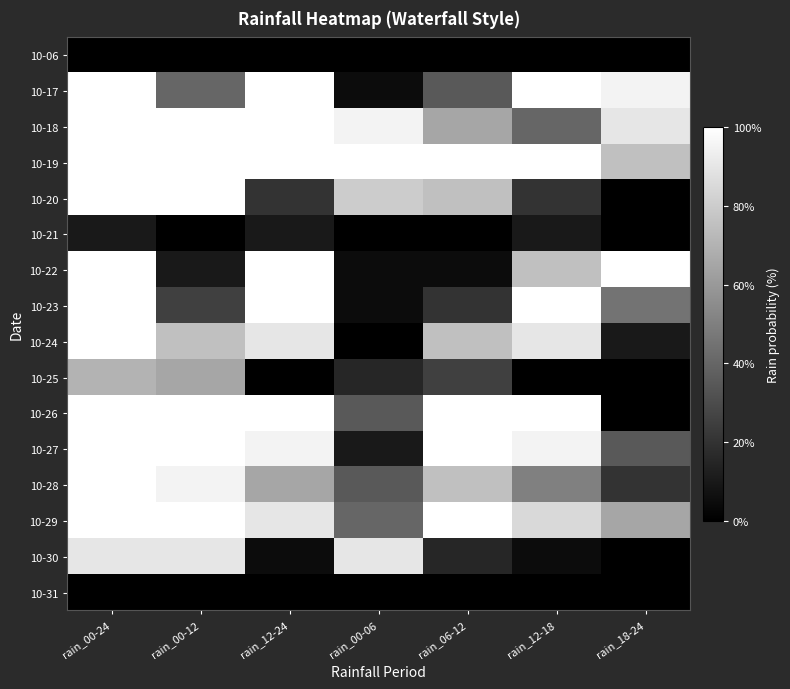

Reading left to right, transcribe all the data shown in this chart.

10-06: rain_00-24=0	rain_00-12=0	rain_12-24=0	rain_00-06=0	rain_06-12=0	rain_12-18=0	rain_18-24=0
10-17: rain_00-24=100	rain_00-12=40	rain_12-24=100	rain_00-06=5	rain_06-12=35	rain_12-18=100	rain_18-24=95
10-18: rain_00-24=100	rain_00-12=100	rain_12-24=100	rain_00-06=95	rain_06-12=65	rain_12-18=40	rain_18-24=90
10-19: rain_00-24=100	rain_00-12=100	rain_12-24=100	rain_00-06=100	rain_06-12=100	rain_12-18=100	rain_18-24=75
10-20: rain_00-24=100	rain_00-12=100	rain_12-24=20	rain_00-06=80	rain_06-12=75	rain_12-18=20	rain_18-24=0
10-21: rain_00-24=10	rain_00-12=0	rain_12-24=10	rain_00-06=0	rain_06-12=0	rain_12-18=10	rain_18-24=0
10-22: rain_00-24=100	rain_00-12=10	rain_12-24=100	rain_00-06=5	rain_06-12=5	rain_12-18=75	rain_18-24=100
10-23: rain_00-24=100	rain_00-12=25	rain_12-24=100	rain_00-06=5	rain_06-12=20	rain_12-18=100	rain_18-24=45
10-24: rain_00-24=100	rain_00-12=75	rain_12-24=90	rain_00-06=0	rain_06-12=75	rain_12-18=90	rain_18-24=10
10-25: rain_00-24=70	rain_00-12=65	rain_12-24=0	rain_00-06=15	rain_06-12=25	rain_12-18=0	rain_18-24=0
10-26: rain_00-24=100	rain_00-12=100	rain_12-24=100	rain_00-06=35	rain_06-12=100	rain_12-18=100	rain_18-24=0
10-27: rain_00-24=100	rain_00-12=100	rain_12-24=95	rain_00-06=10	rain_06-12=100	rain_12-18=95	rain_18-24=35
10-28: rain_00-24=100	rain_00-12=95	rain_12-24=65	rain_00-06=35	rain_06-12=75	rain_12-18=50	rain_18-24=20
10-29: rain_00-24=100	rain_00-12=100	rain_12-24=90	rain_00-06=40	rain_06-12=100	rain_12-18=85	rain_18-24=65
10-30: rain_00-24=90	rain_00-12=90	rain_12-24=5	rain_00-06=90	rain_06-12=15	rain_12-18=5	rain_18-24=0
10-31: rain_00-24=0	rain_00-12=0	rain_12-24=0	rain_00-06=0	rain_06-12=0	rain_12-18=0	rain_18-24=0